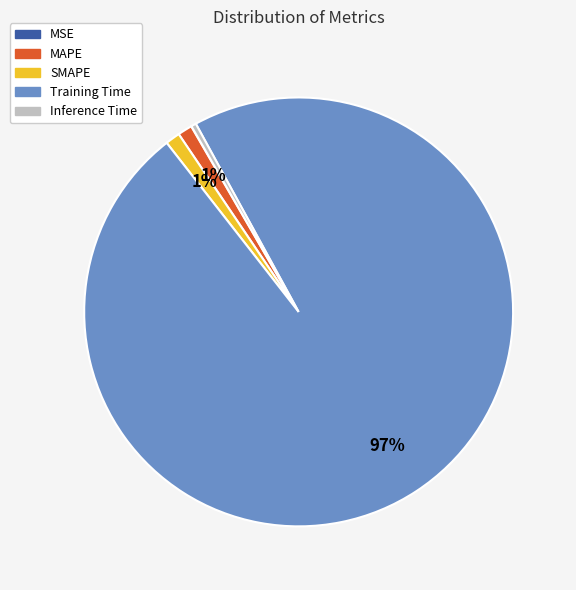

The SMAPE slice represents 11% of the pie. True or false?

False